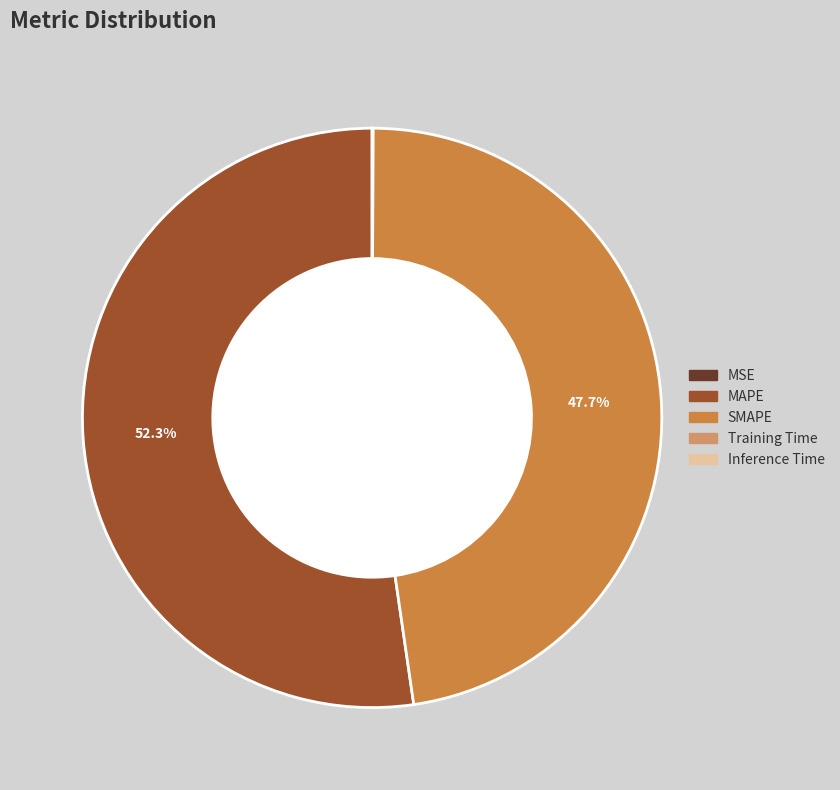

To the nearest percent, what is the difference between the largest and smallest slice percentages?

52%